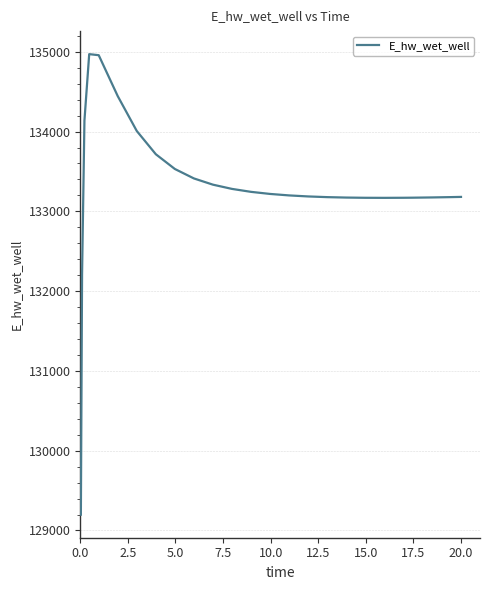

What is the difference between the maximum and minimum values?

5772.6